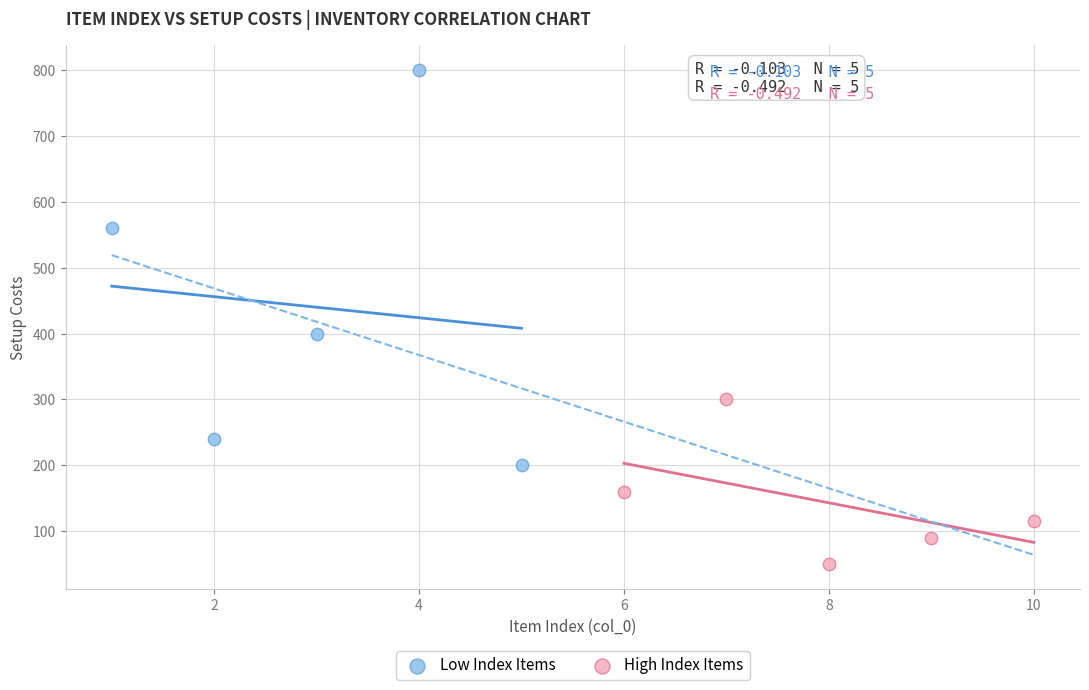

Which series contains the lowest Y value?

High Index Items